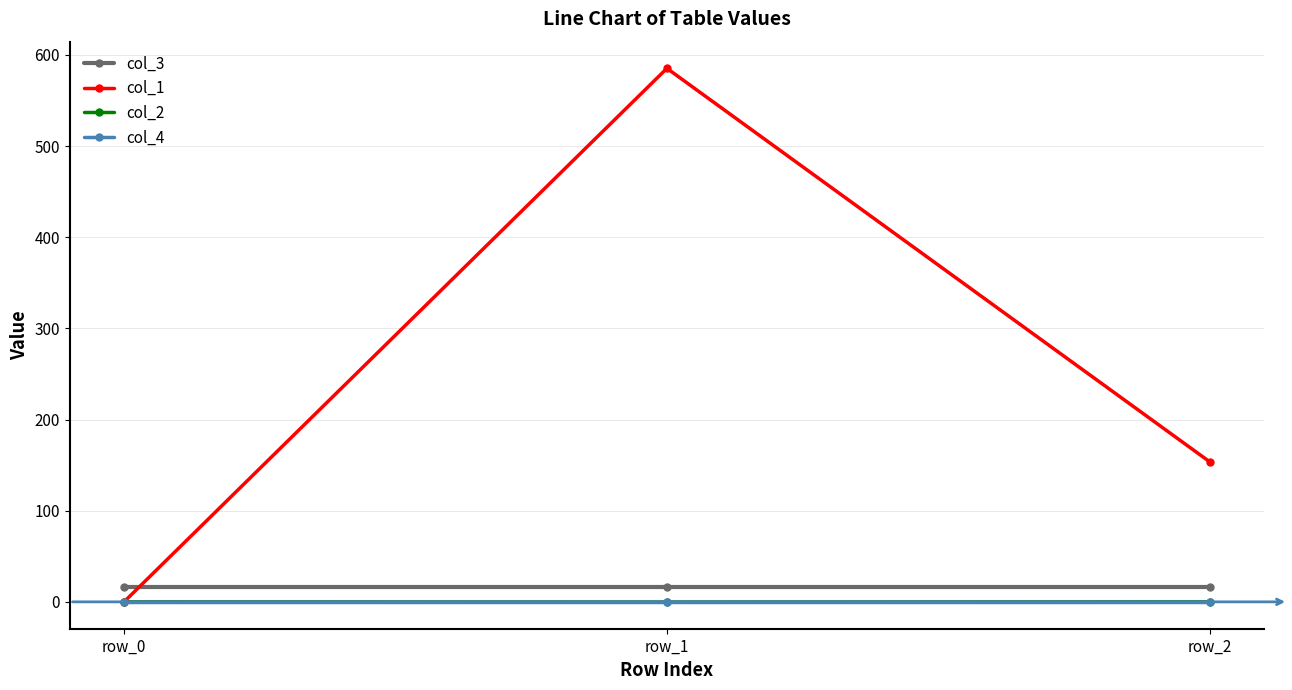

What is the difference between the maximum and minimum values in the col_1 series?

585.3